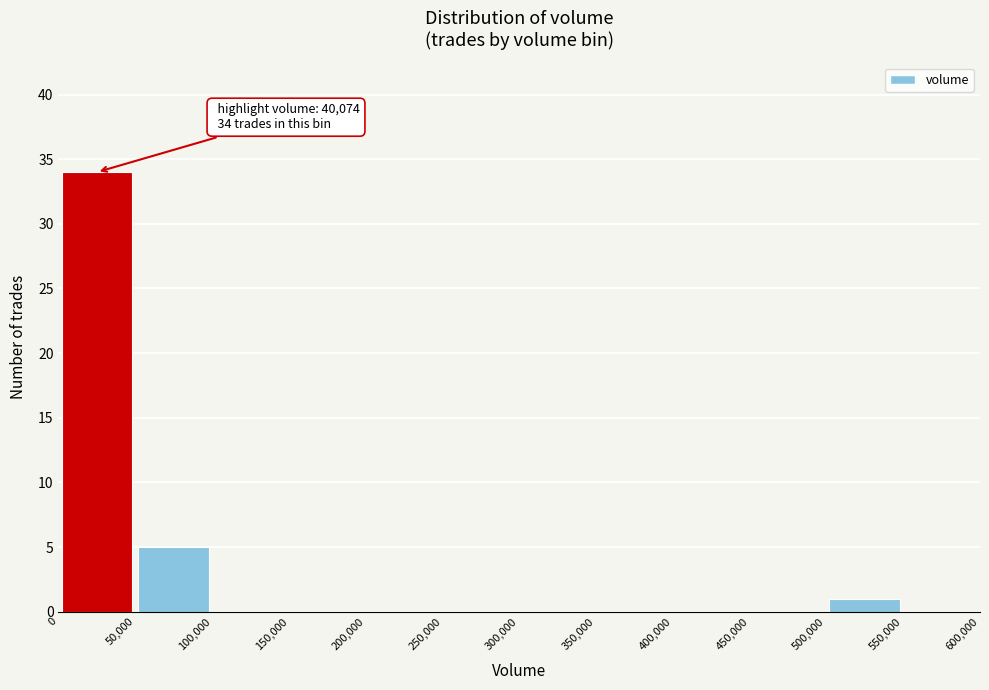

Over which range of the x-axis is the bar tallest?

0 to 50,000